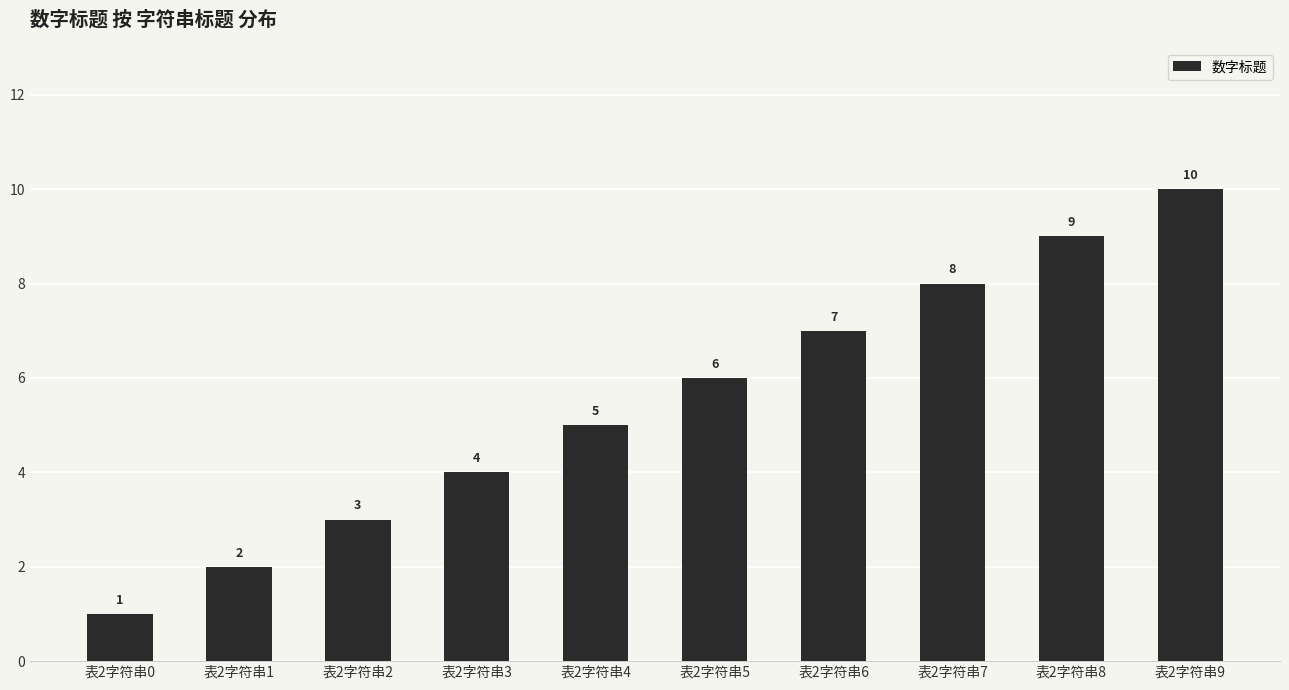

What is the change in value from 表2字符串4 to 表2字符串8?

+4